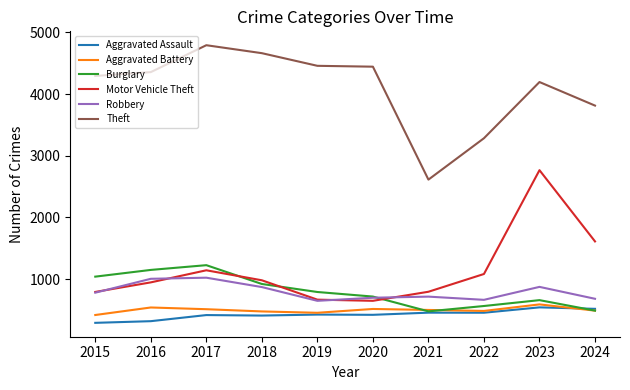

Is this an area chart (filled region under the line)?

No